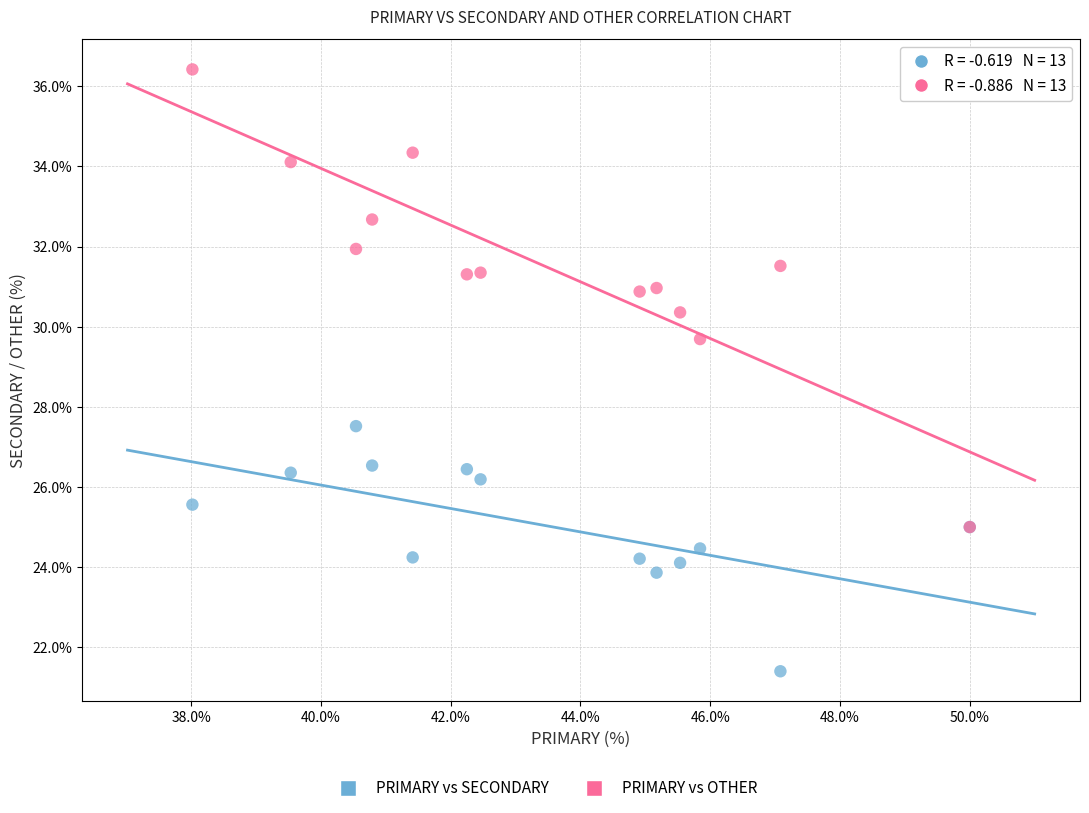

Across all series, what Y value is closest to 28?

27.5